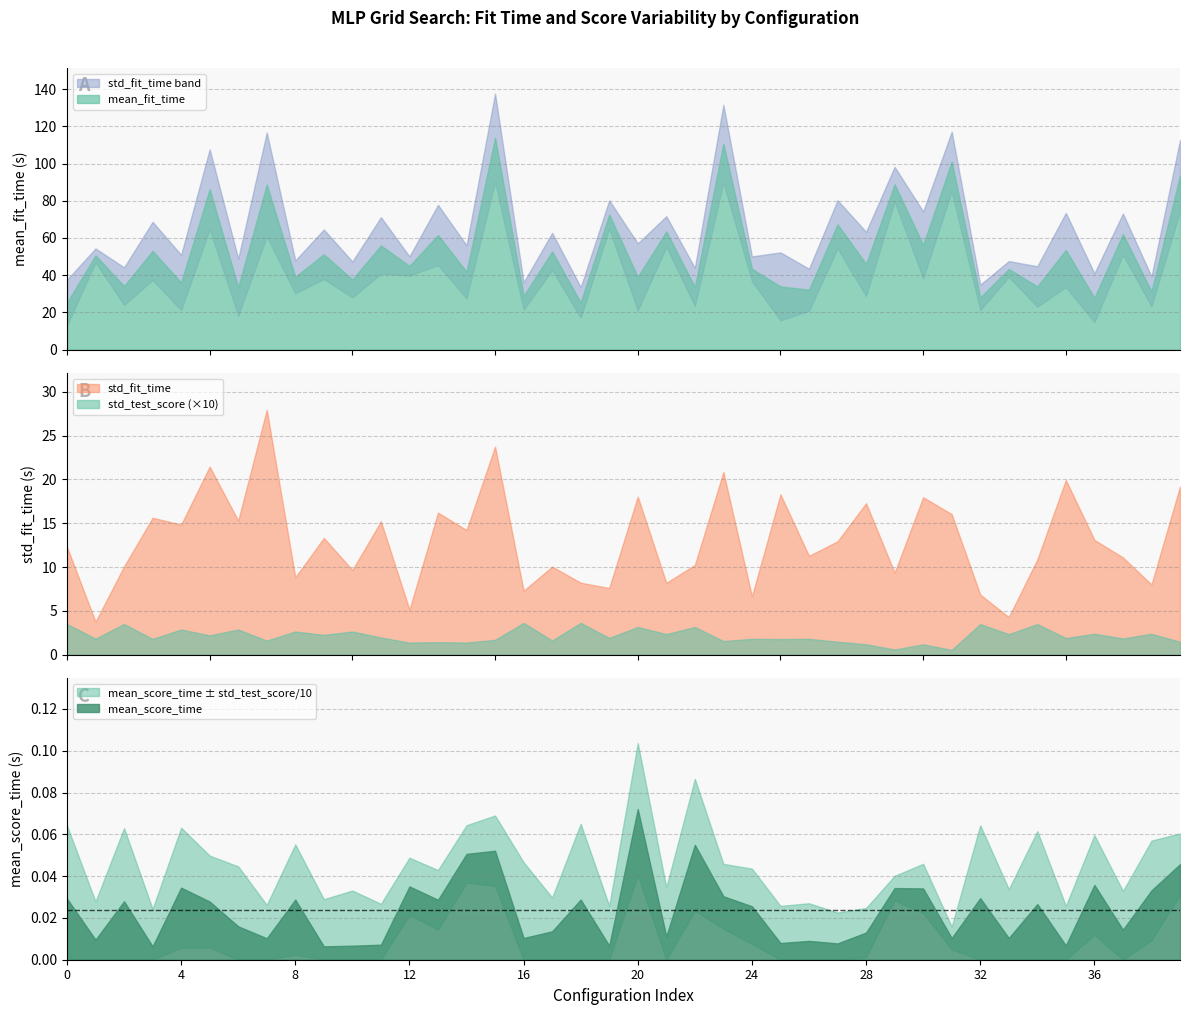

True or false: mean_fit_time and std_test_score cross at least once.

False